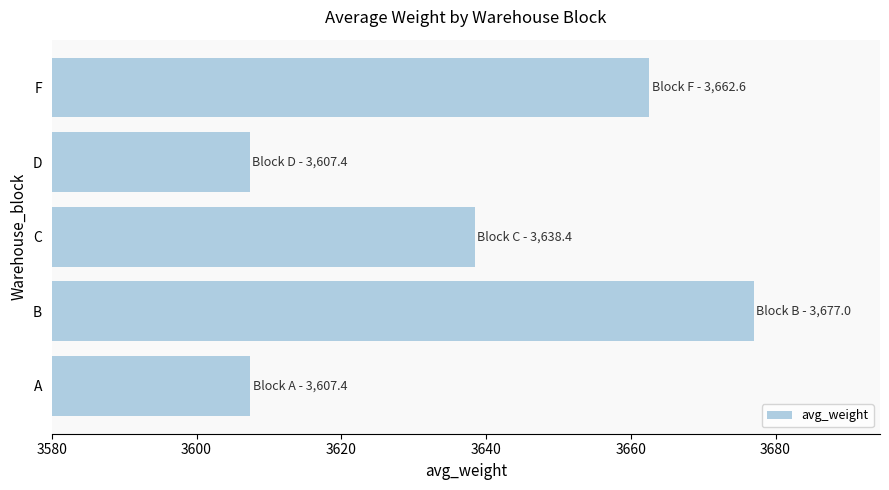

What is the maximum value shown in the chart?

3677.0